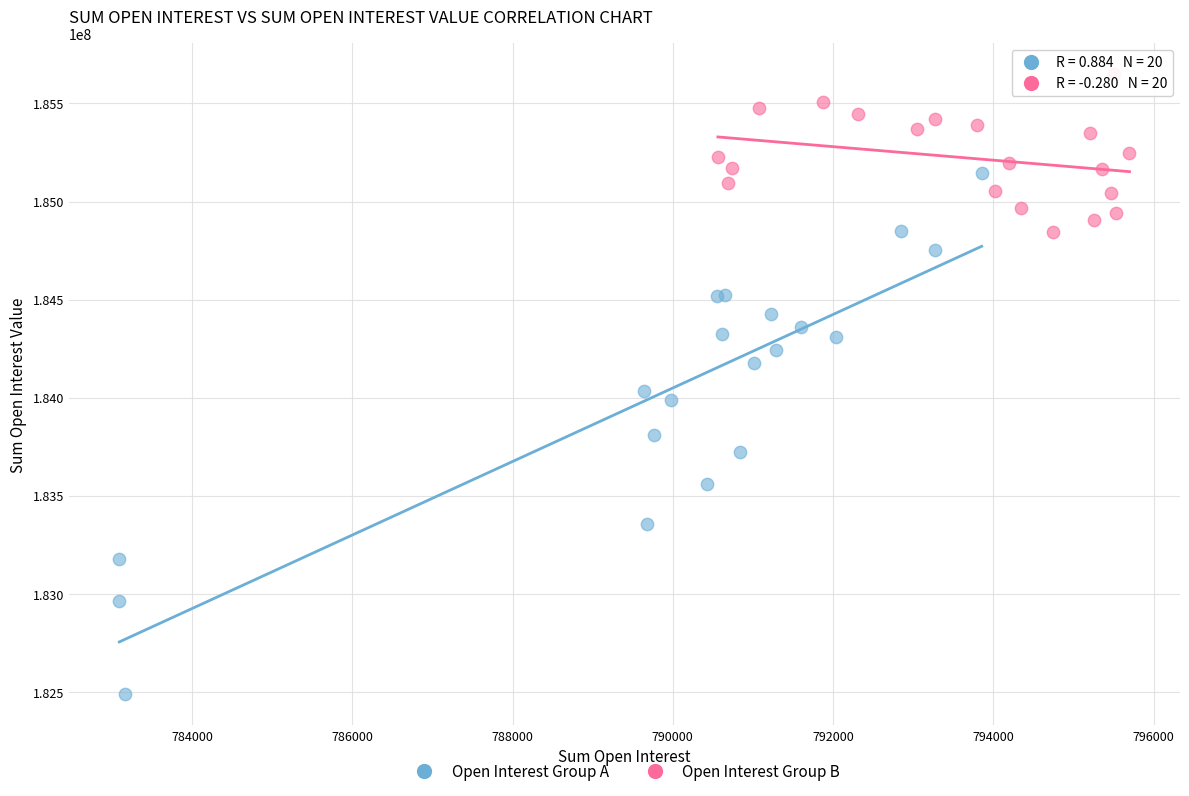

Which series has the widest spread of Y values?

Open Interest Group A